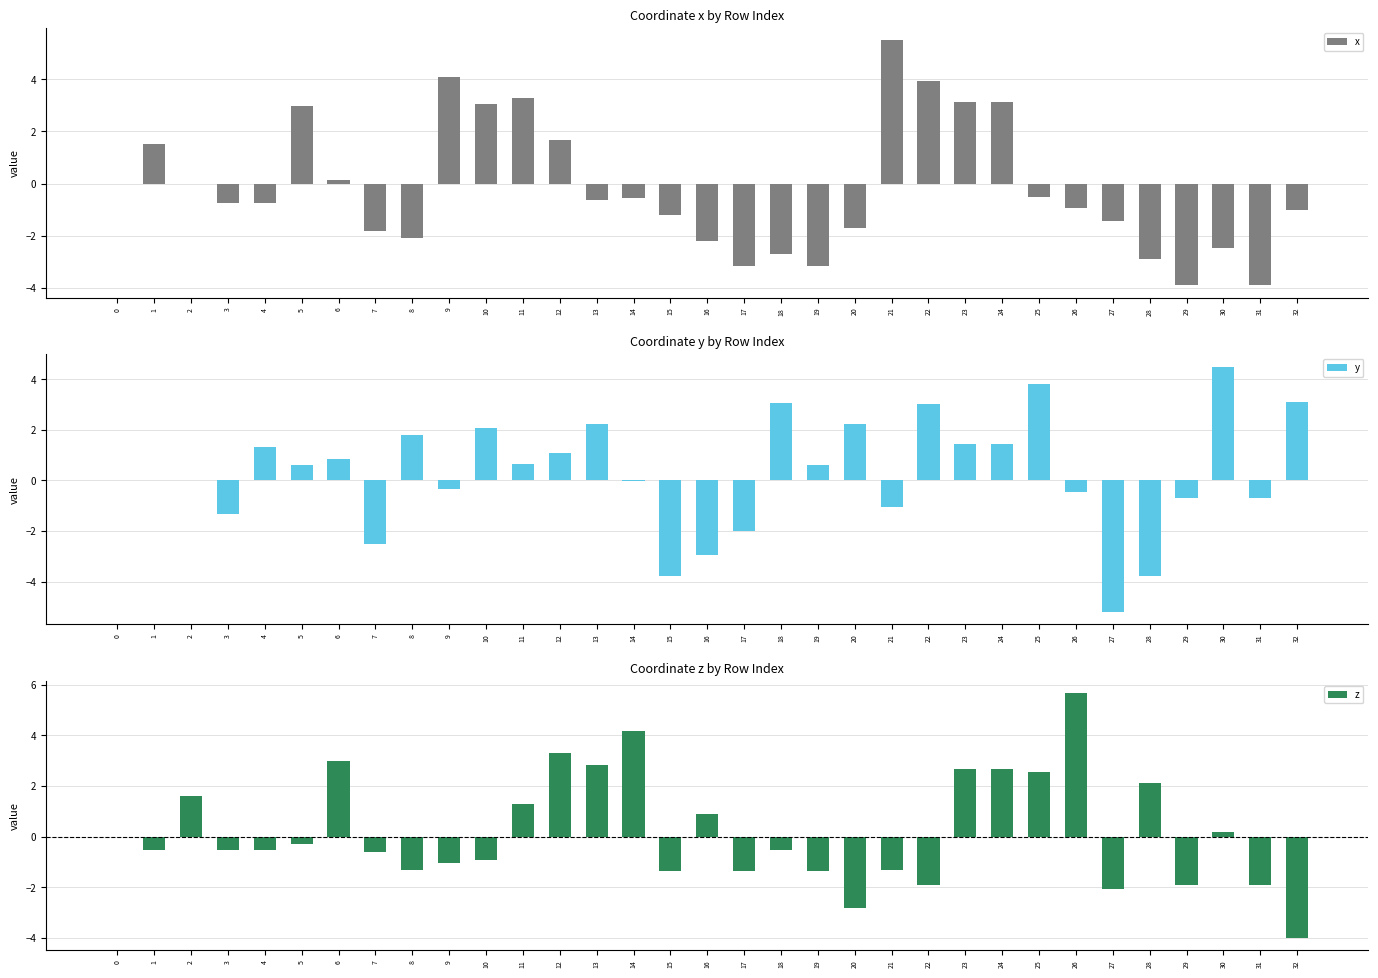

The y series shows 3.8 at 25. True or false?

True